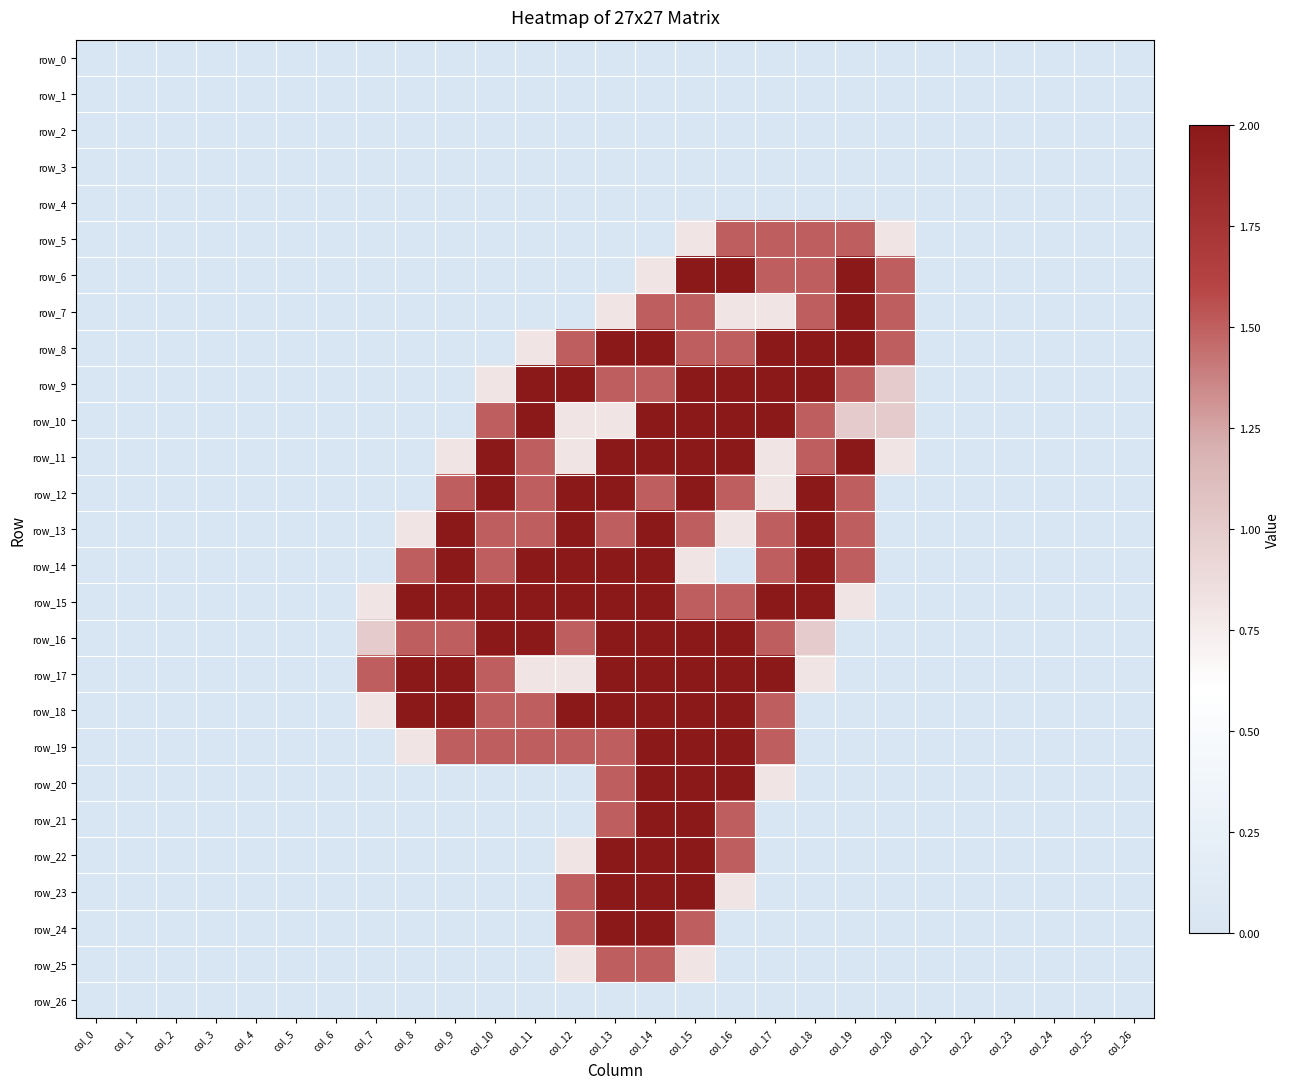

How many distinct data groups are displayed?

27